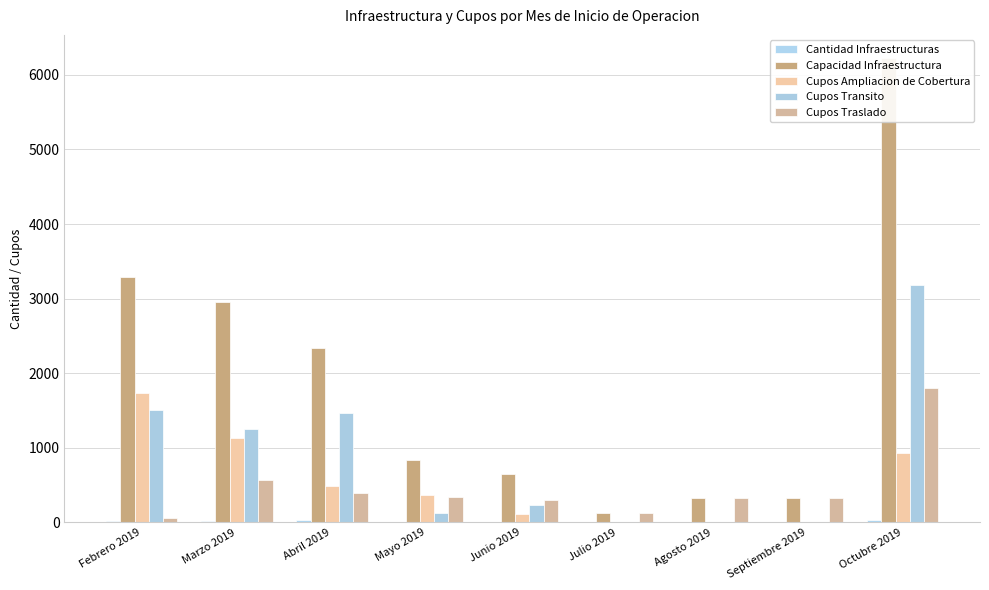

At how many categories does at least one series exceed 3126?

2